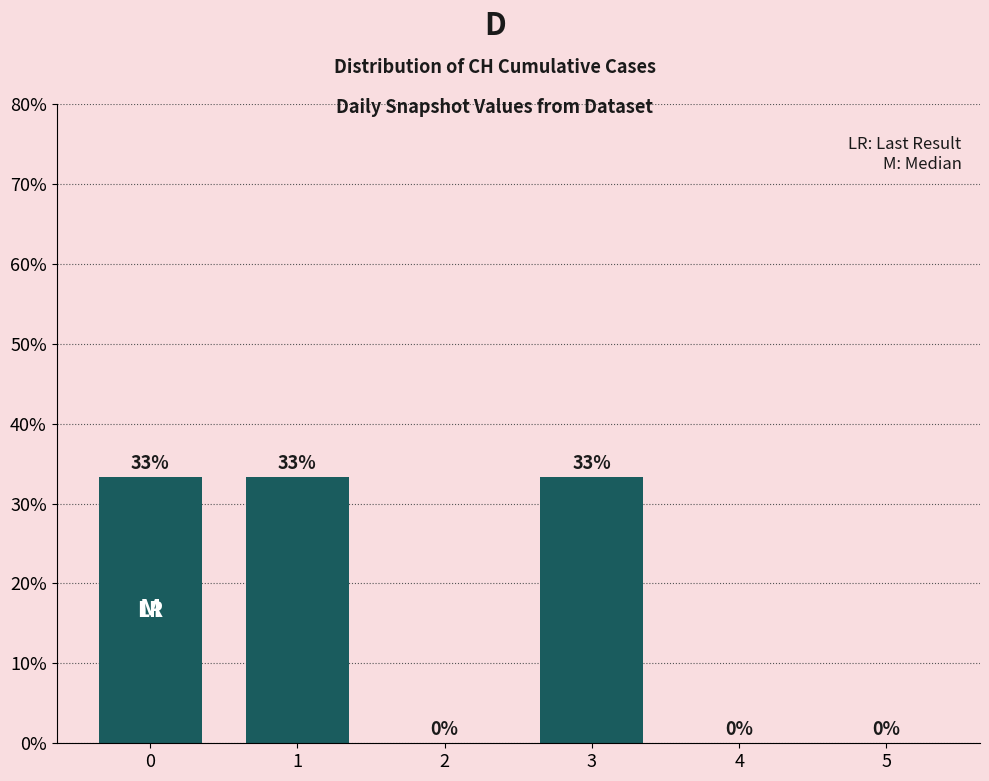

List the labels in order of value, smallest first.

2, 4, 5, 0, 1, 3